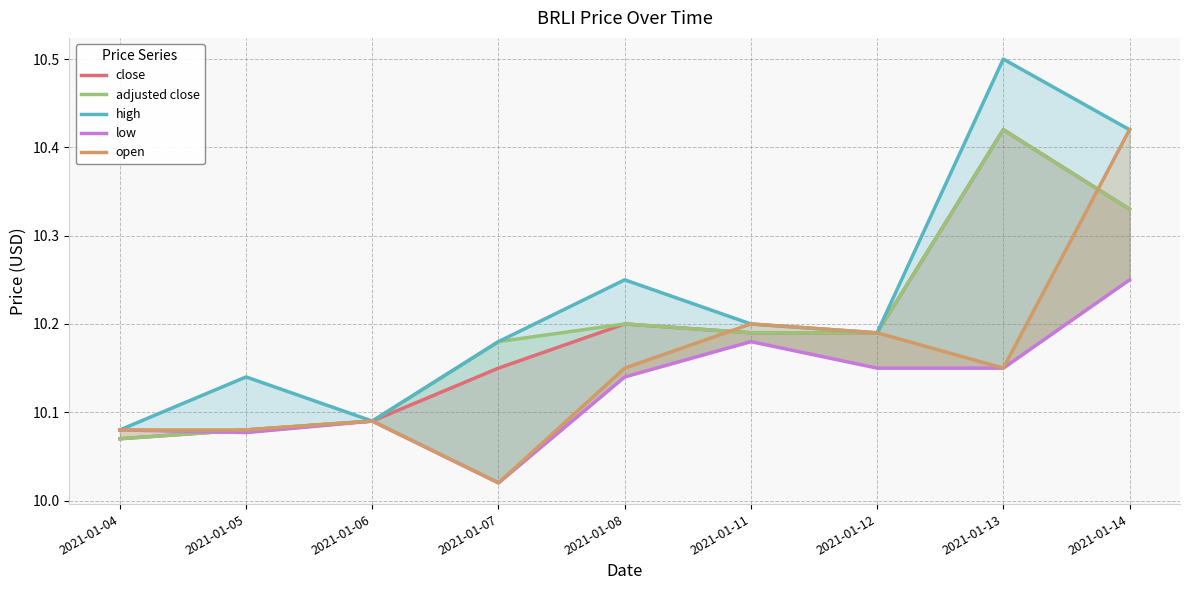

What is the spread (max minus min) of values at 2021-01-05?

0.1